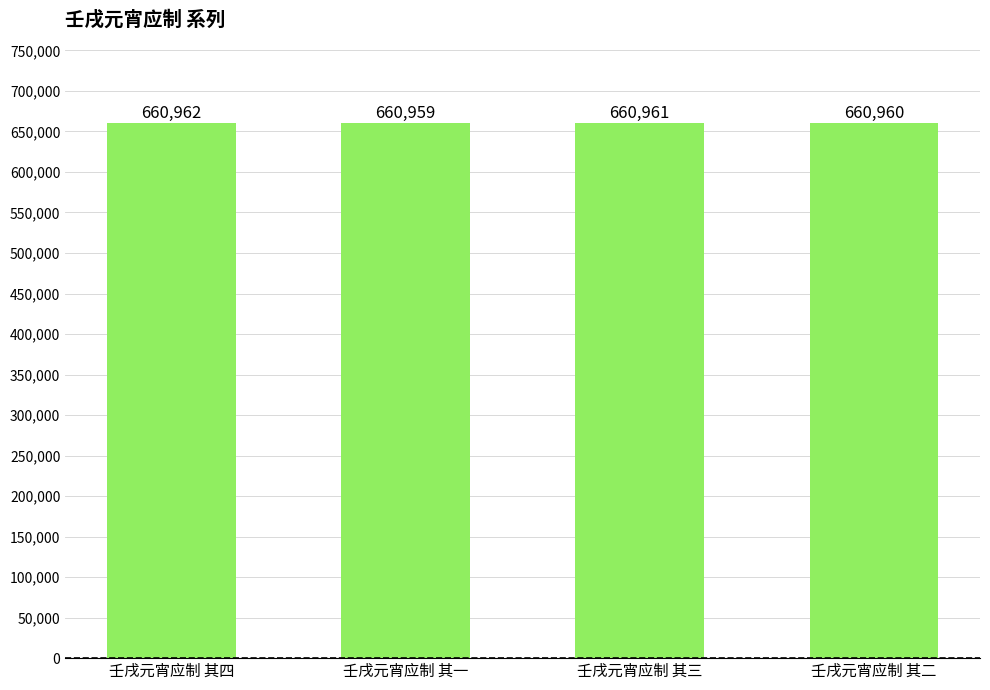

Is it true that the value at 壬戌元宵应制 其二 is 1172177?

False